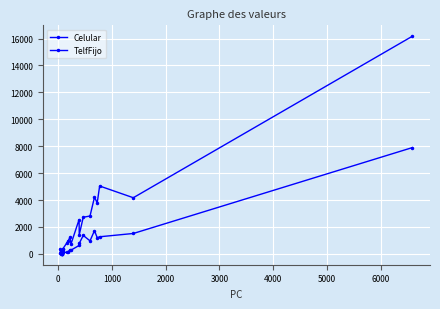

How many data points in TelfFijo are less than 320?

10